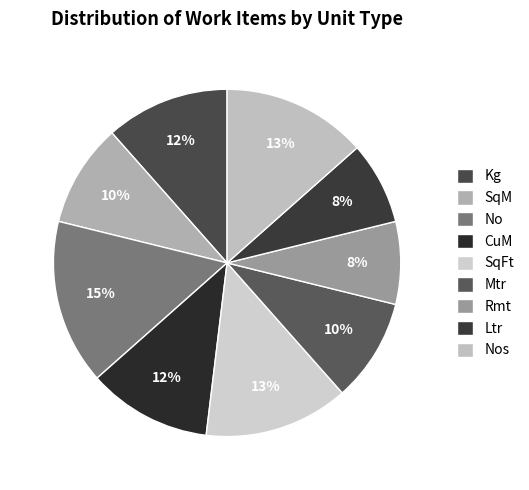

Is there any slice that represents more than half of the pie?

No